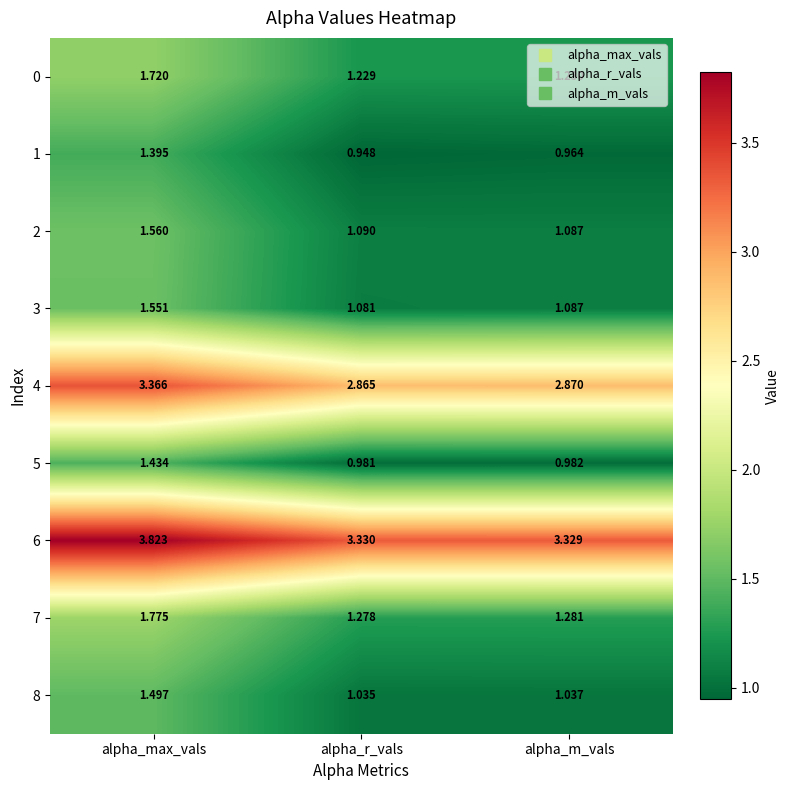

At which category does the chart reach its minimum across all series?

alpha_r_vals